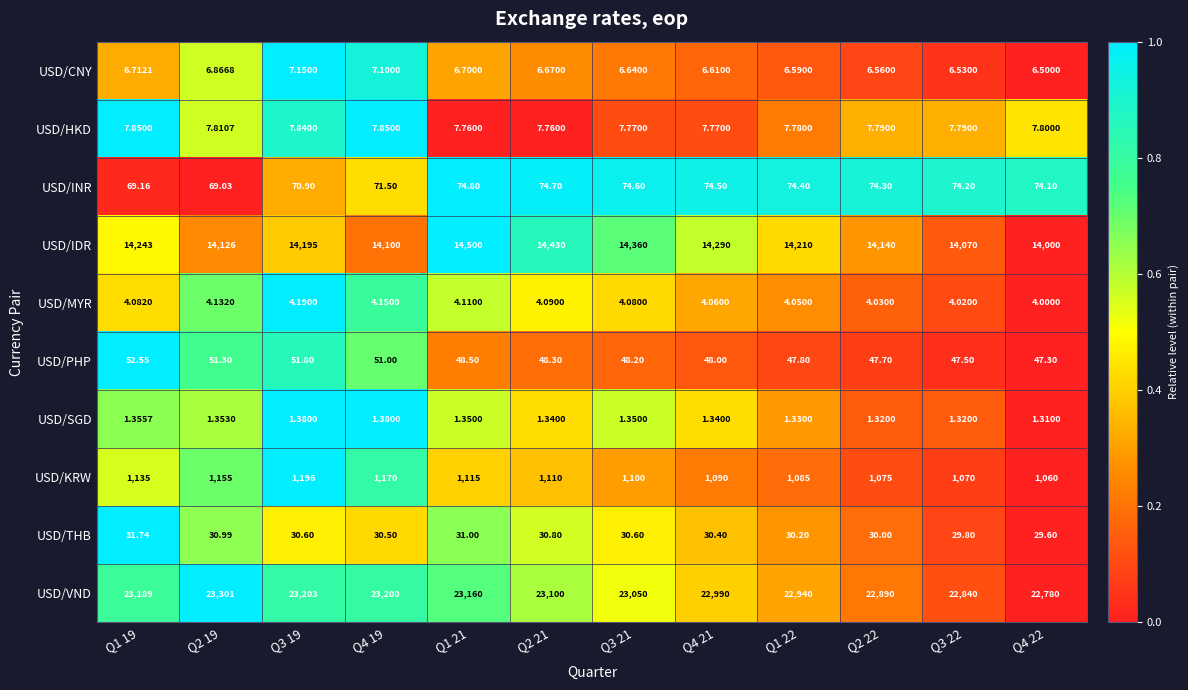

Between Q3 19 and Q2 21, which series saw the biggest shift?

USD/IDR